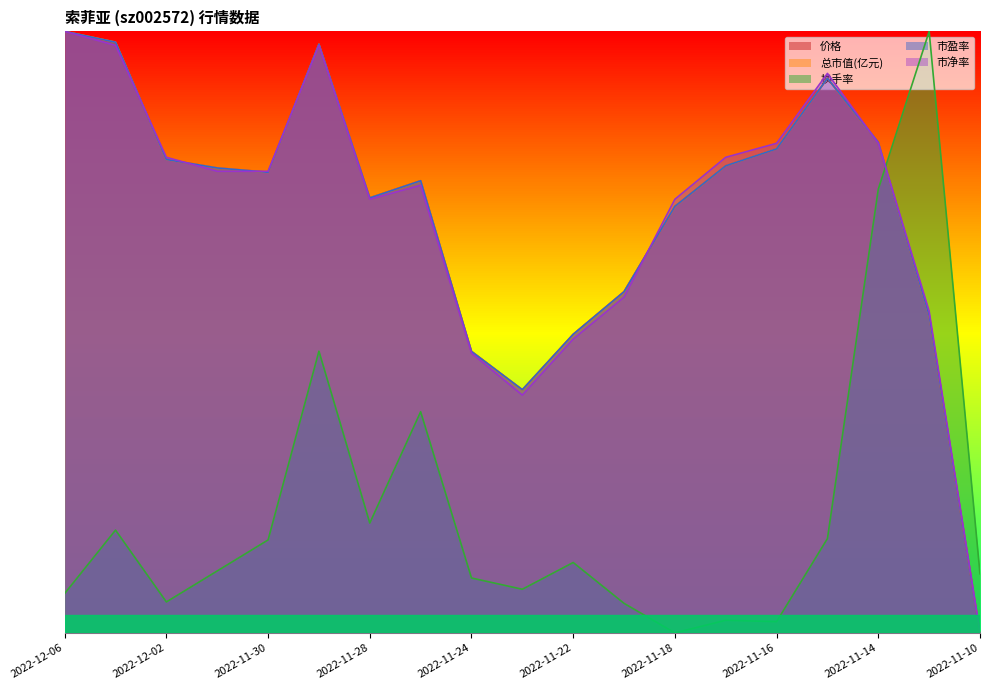

The value of 换手率 at 2022-12-02 is 0.1. True or false?

False